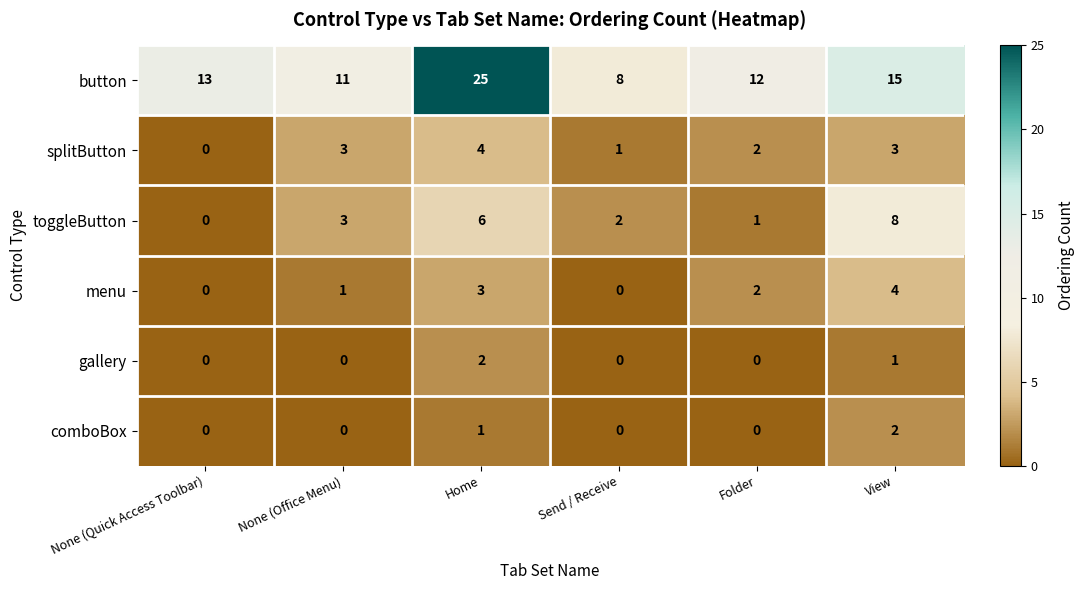

True or false: gallery has a value of 2 at Home.

True